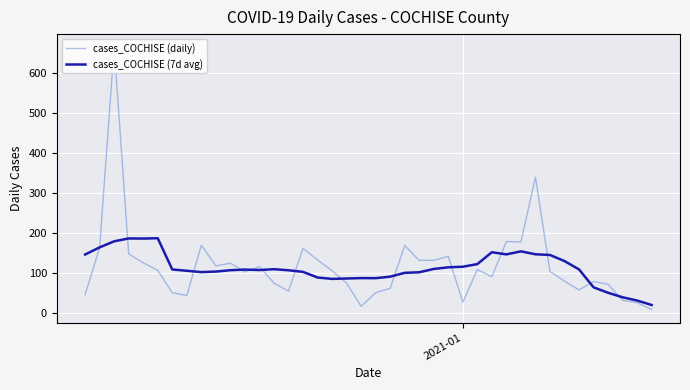

Which series has the largest range (max minus min)?

cases_COCHISE (daily)